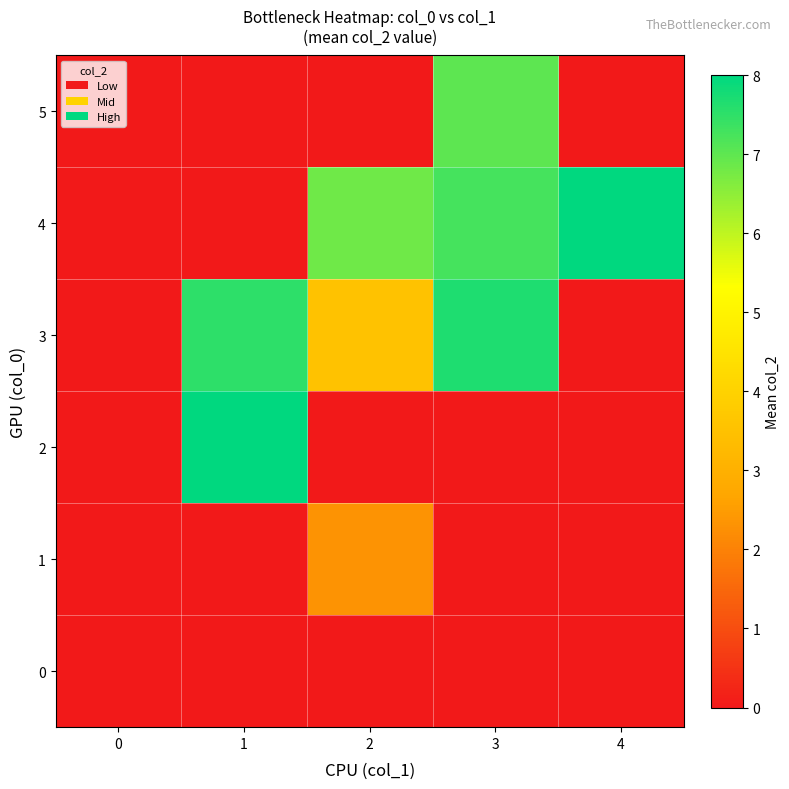

What is the spread (max minus min) of values at 1?

8.0